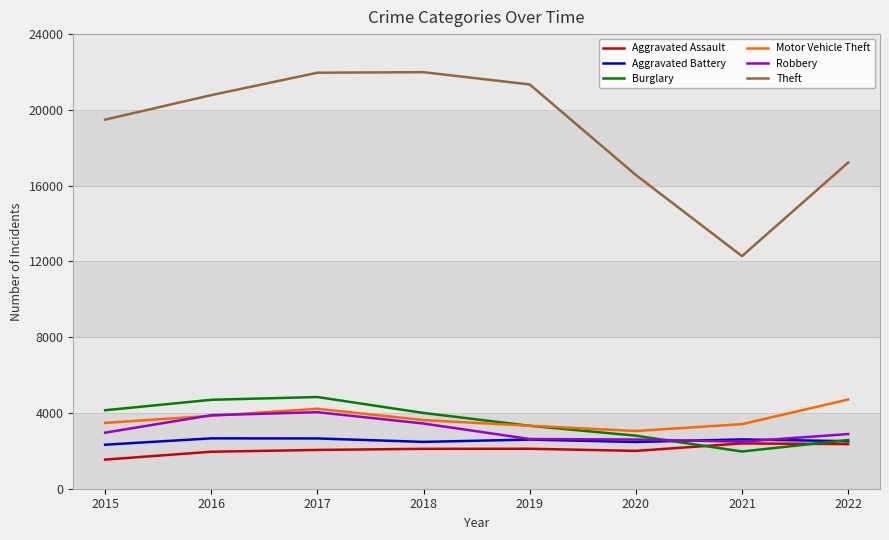

What is the total value across all series at 2017?

39766